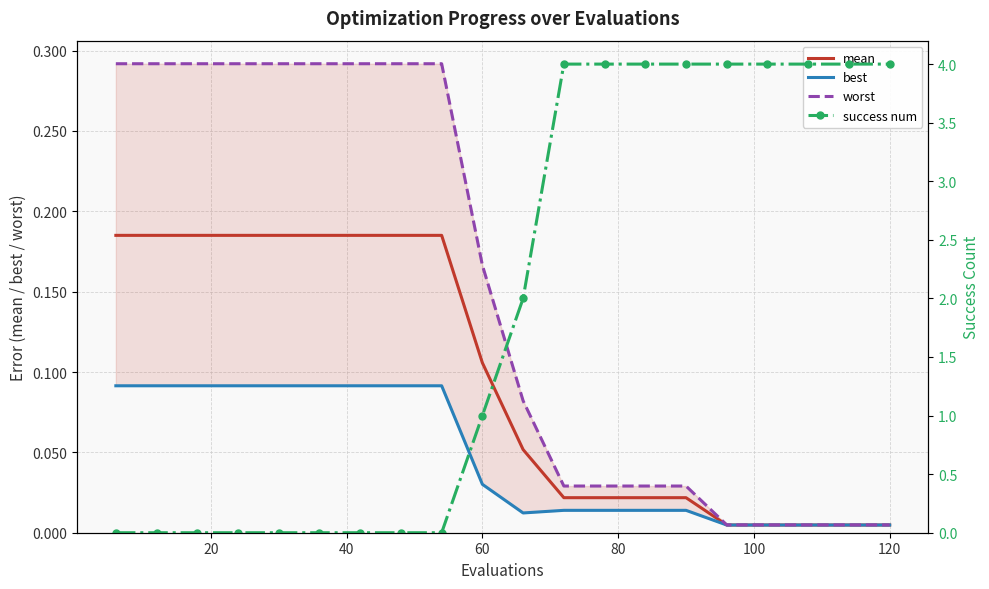

What is the value of the worst point at the 9th from the left?

0.3